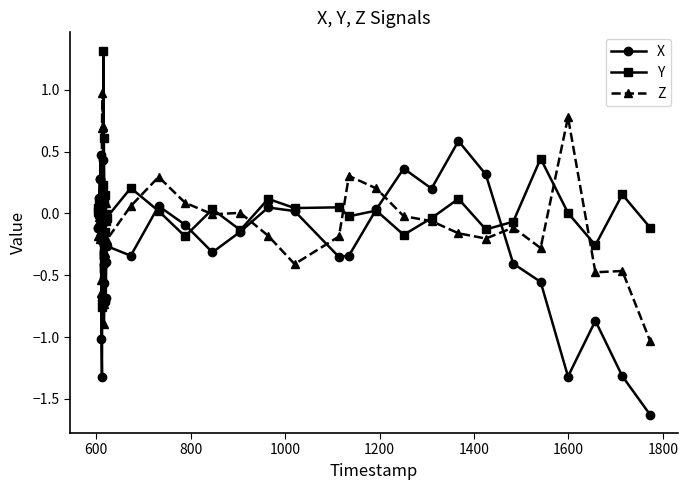

True or false: Z has more than 2 interior local peaks.

True